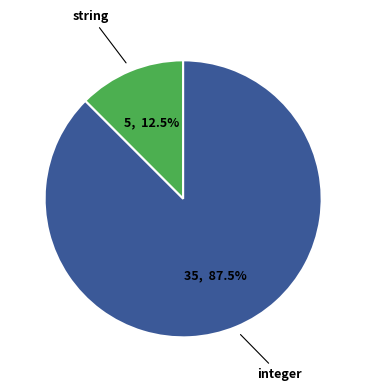

Does string account for over 50% of the chart?

No